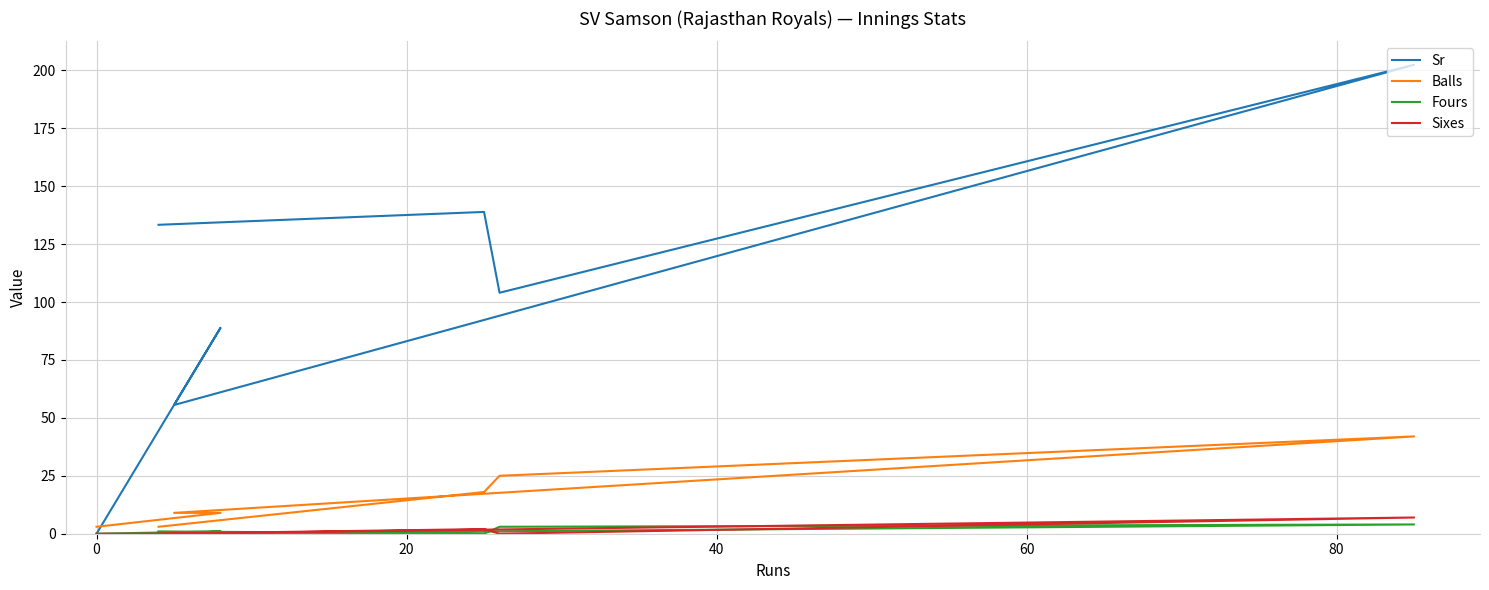

Reading left to right, extract all data points from this chart.

Sr: 0.0	88.9	55.5	202.4	104.0	138.9	133.3
Balls: 3.0	9.0	9.0	42.0	25.0	18.0	3.0
Fours: 0.0	1.0	0.0	4.0	3.0	0.0	1.0
Sixes: 0.0	0.0	0.0	7.0	0.0	2.0	0.0